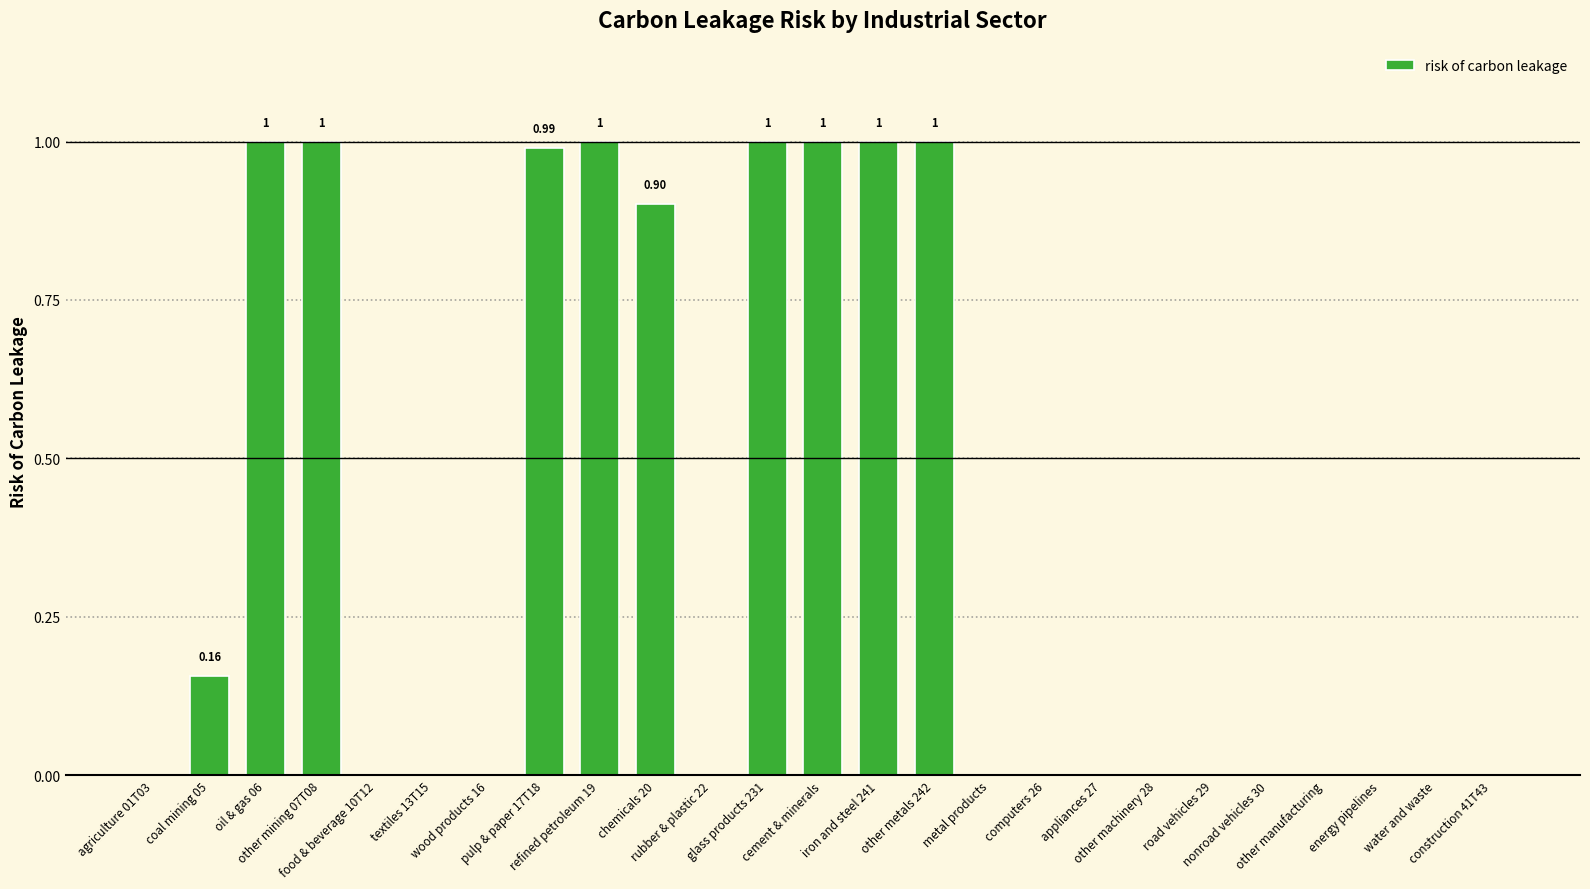

What is the sum of all values?

9.0